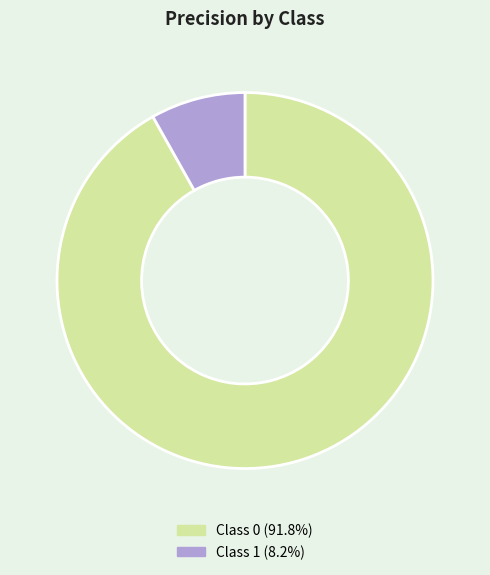

Is the sum of Class 1 (8.2%) and Class 0 (91.8%) greater than half?

Yes